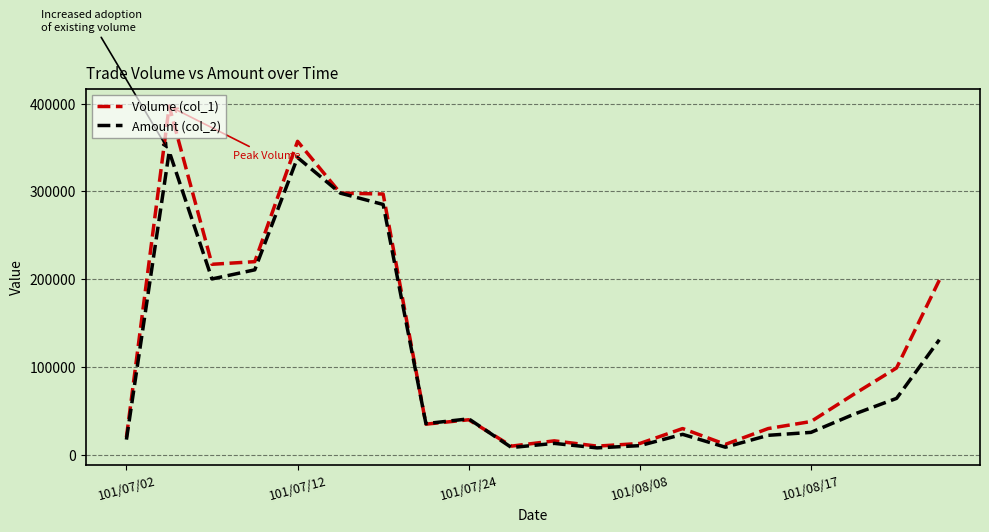

What is the greatest value displayed?

397000